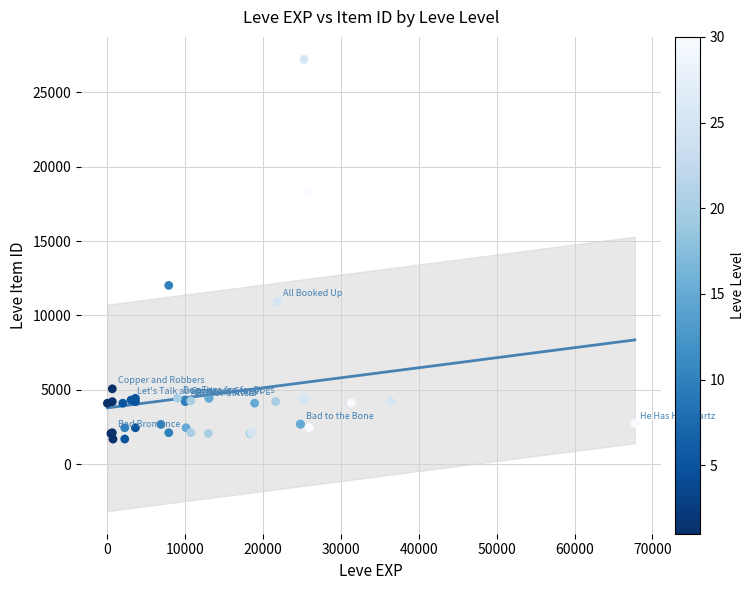

What Y value in the scatter plot is closest to 14448?

12018